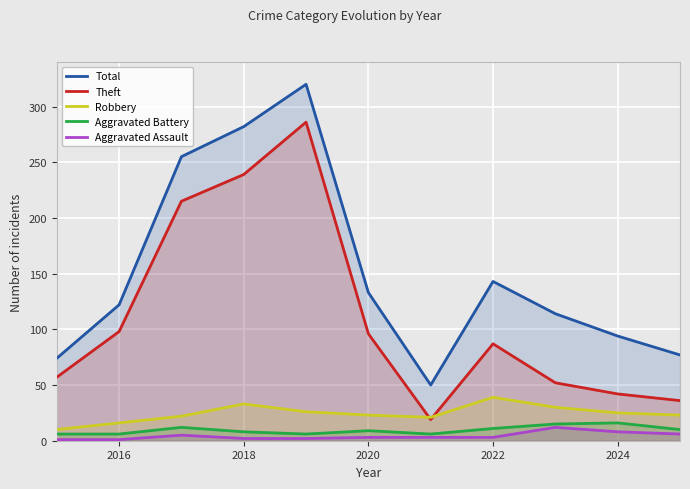

What is the sum of all Theft values?

1227